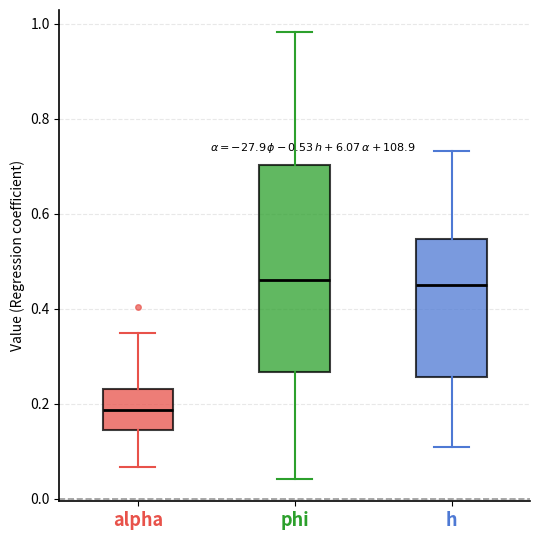

Which box is the tallest, from its lower edge to its upper edge?

phi